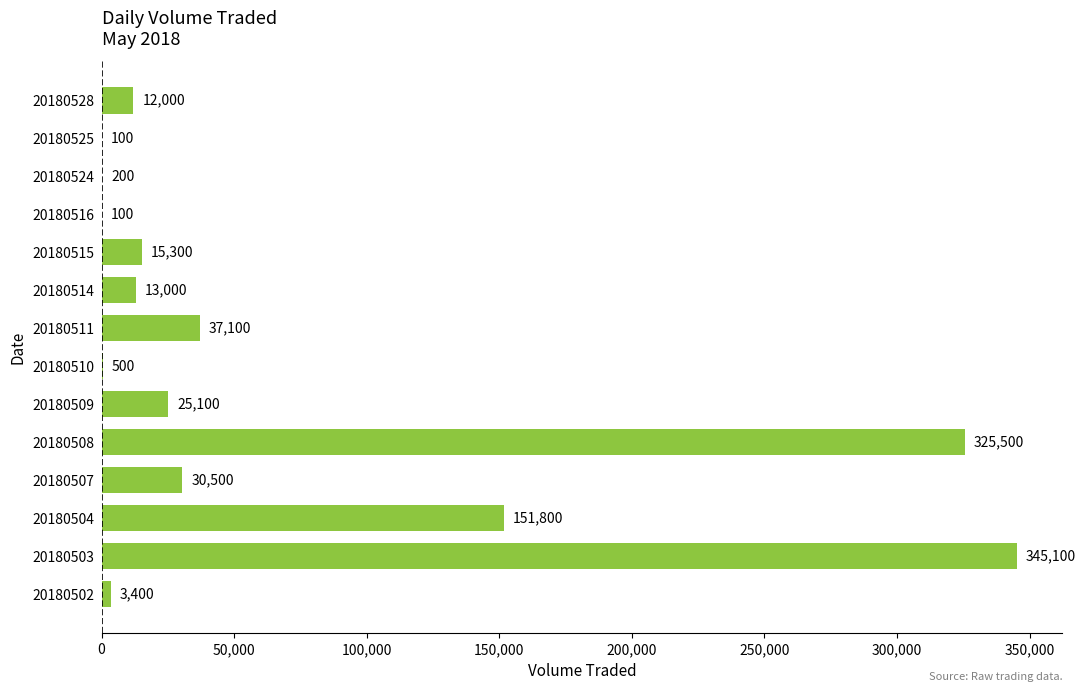

What is the approximate value at 20180516, to the nearest 50?

100